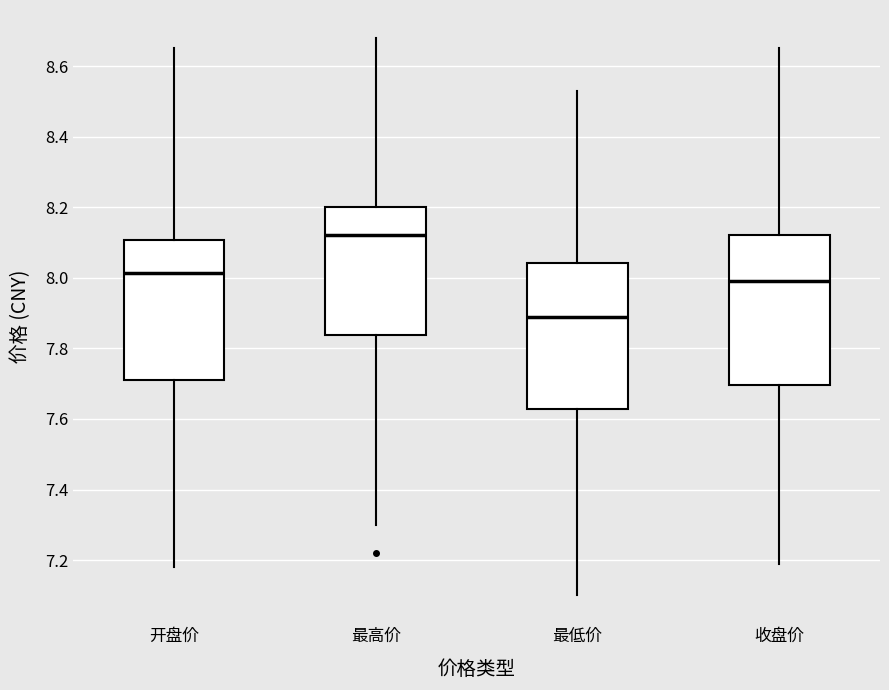

Which box's median line is the highest?

最高价